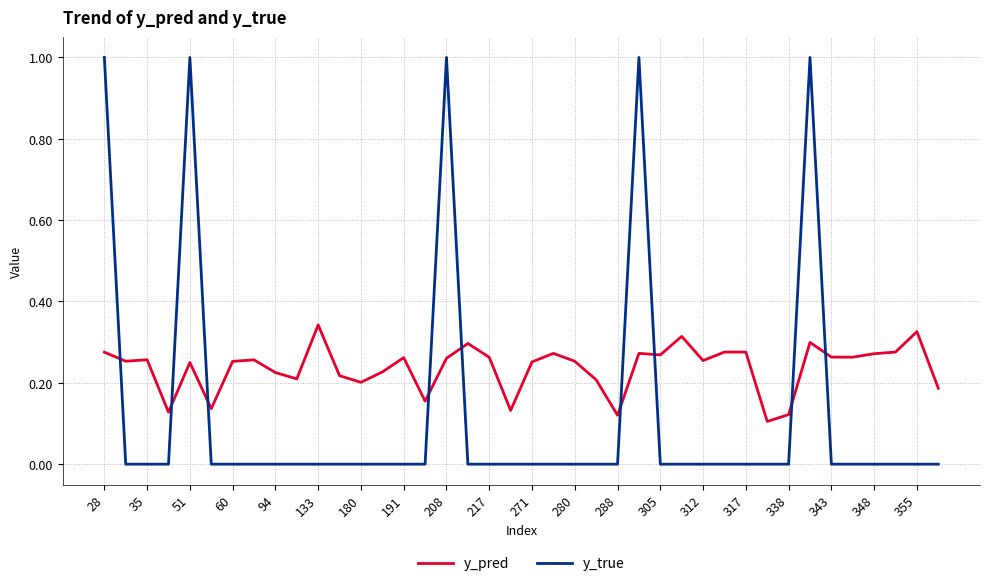

List the series in order of their peak value, highest first.

y_true, y_pred